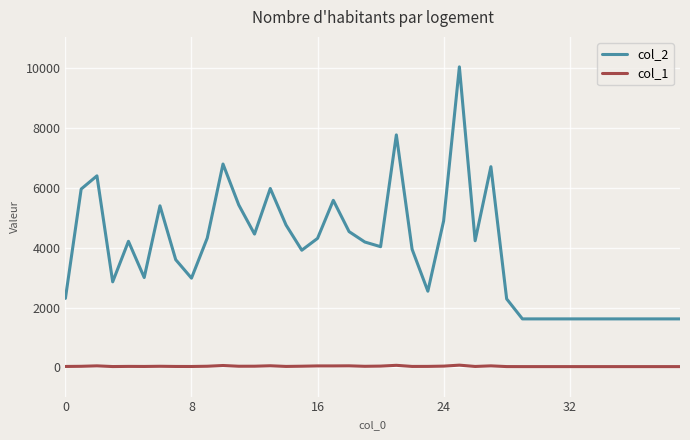

What is the highest value of the col_2 series?

10049